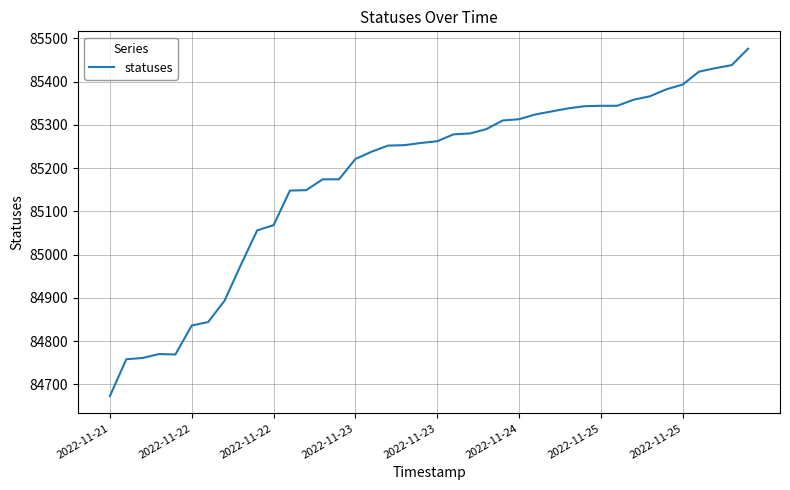

What is the difference between the maximum and minimum values?

803